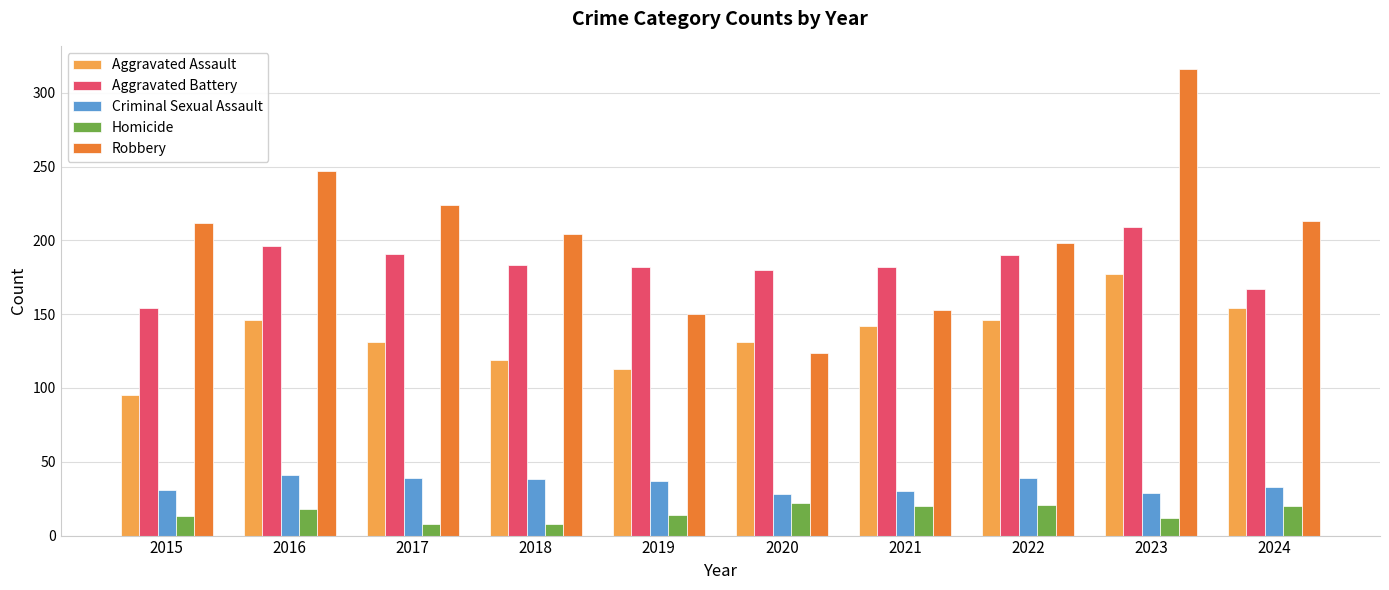

What is the maximum value for Homicide?

22